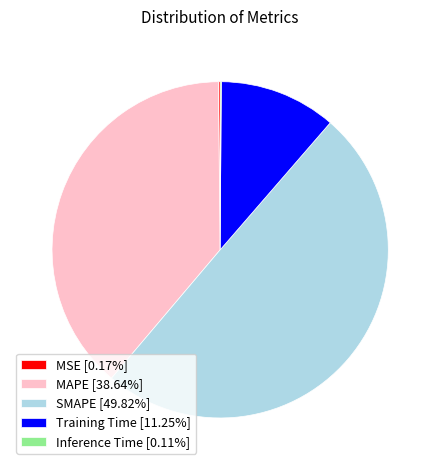

How much of the chart is everything except Training Time?

88.7%